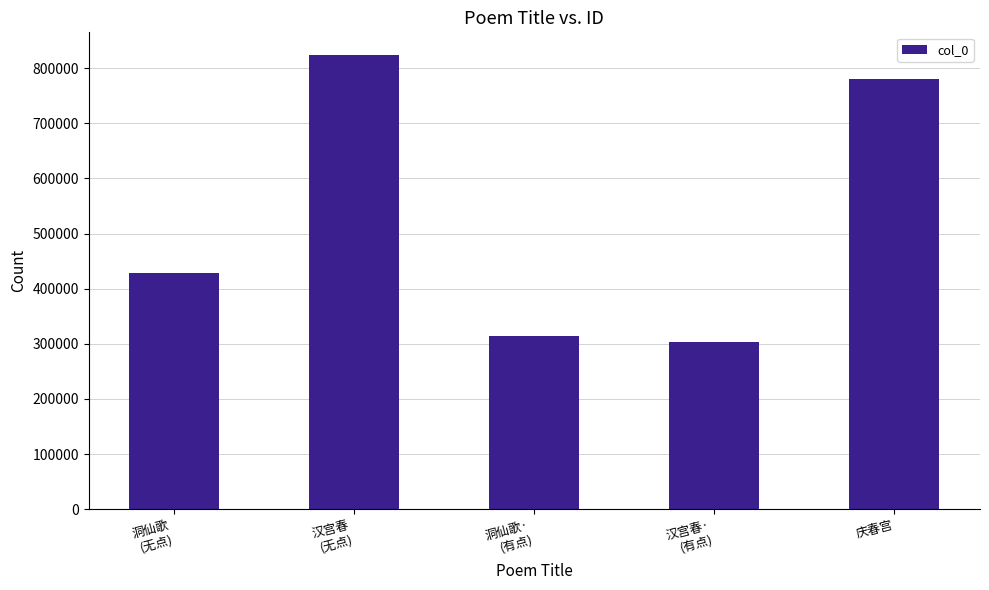

What is the change in value from 汉宫春
(无点) to 庆春宫?

-43385